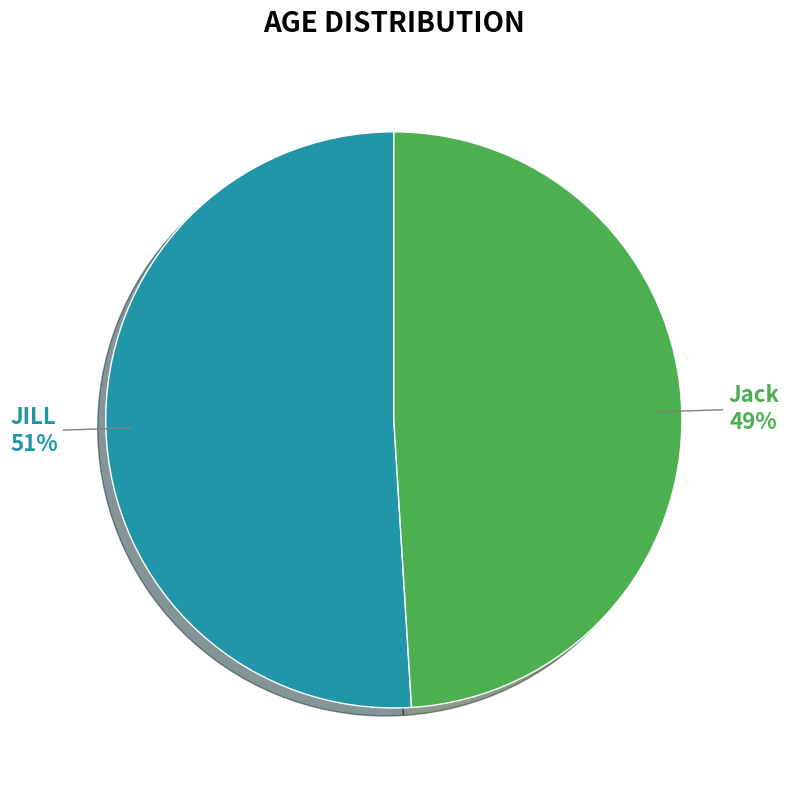

How many segments does this pie chart have?

2